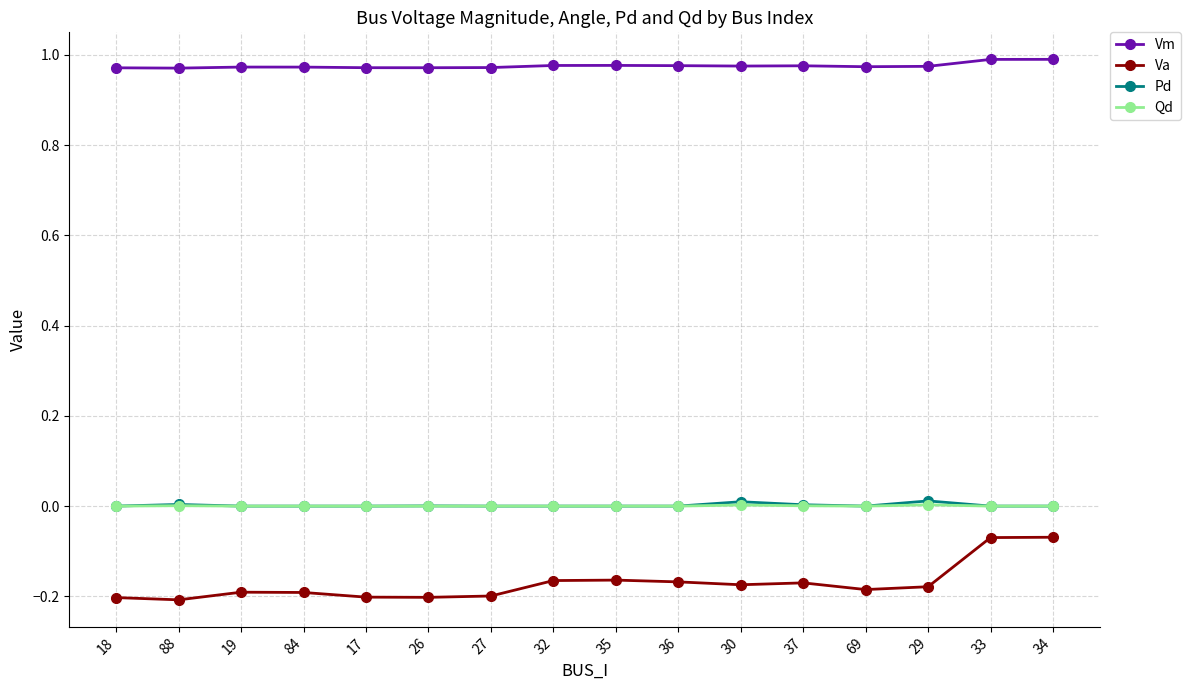

Between 26 and 34, which series saw the biggest shift?

Va